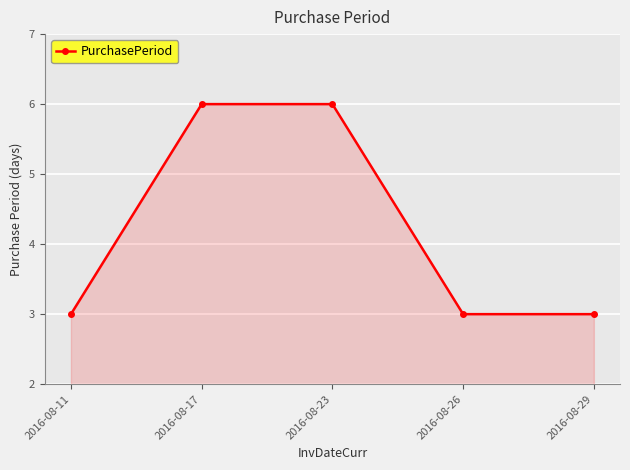

Reading left to right, list all the values displayed in this chart.

3	6	6	3	3